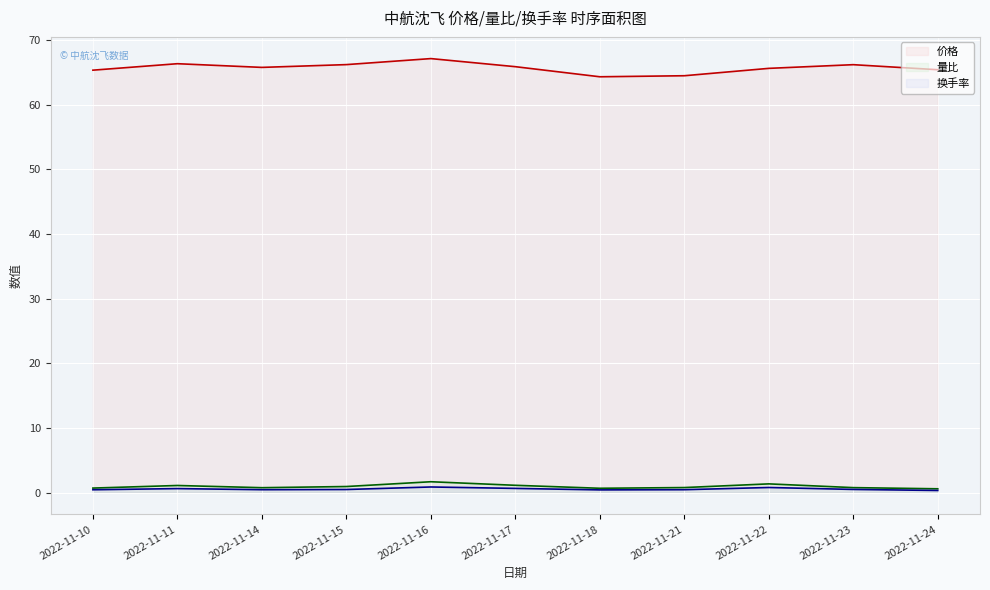

Where is the first local maximum for 价格?

2022-11-11